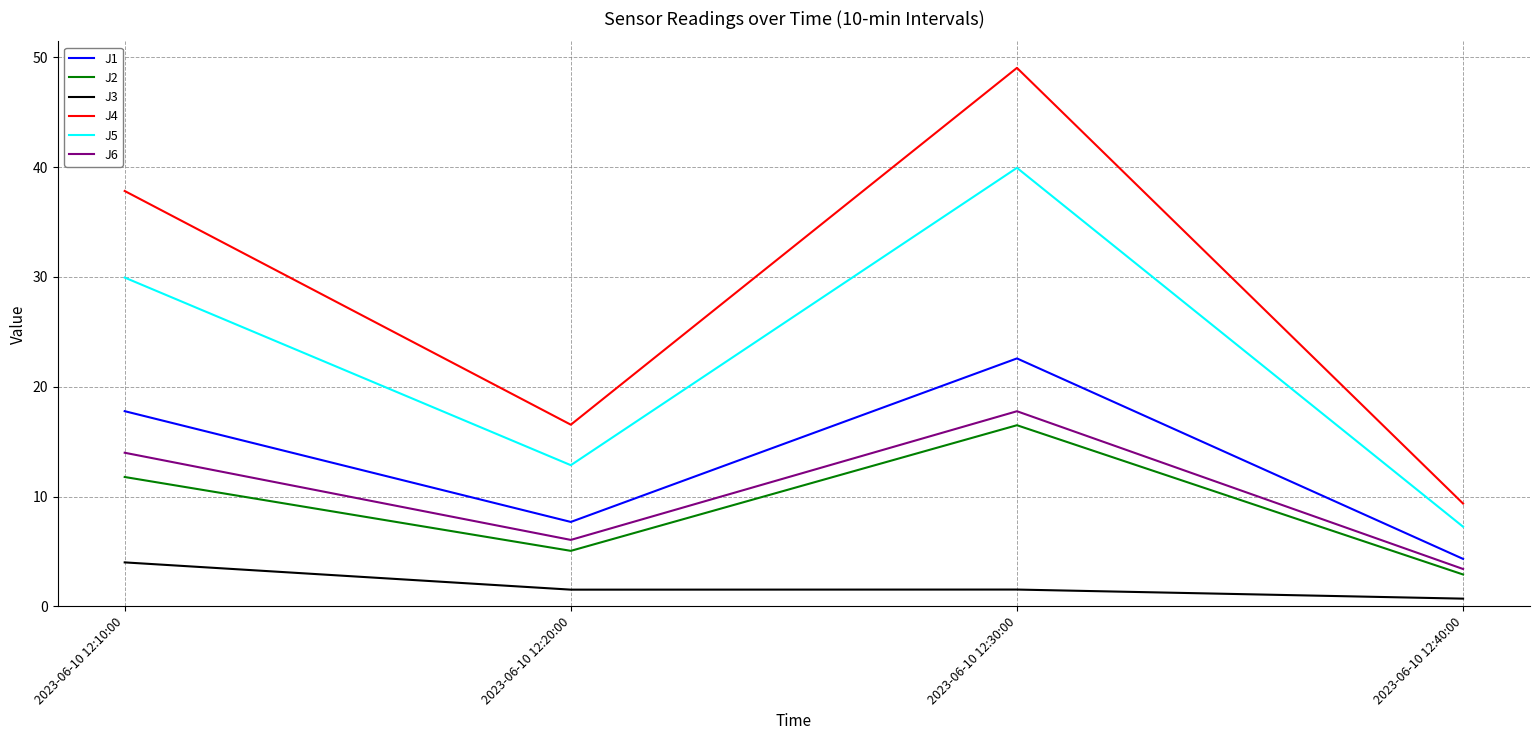

True or false: J2 and J4 cross at least once.

False